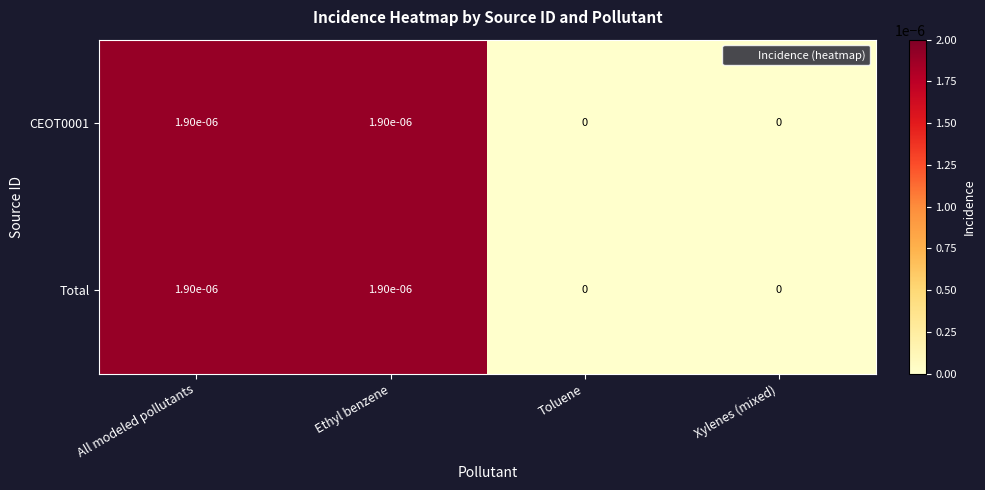

The value of CEOT0001 at Ethyl benzene is 0.0. True or false?

True